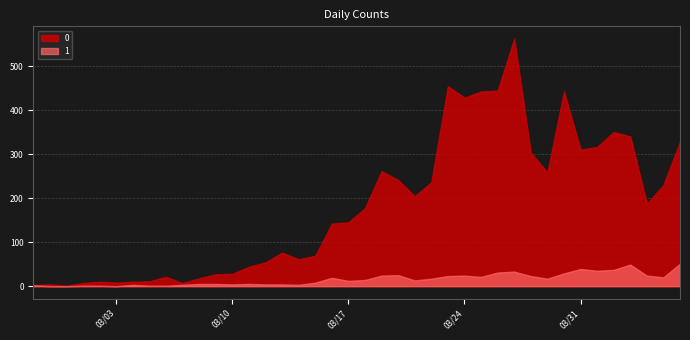

True or false: 0 and 1 intersect in this chart.

False